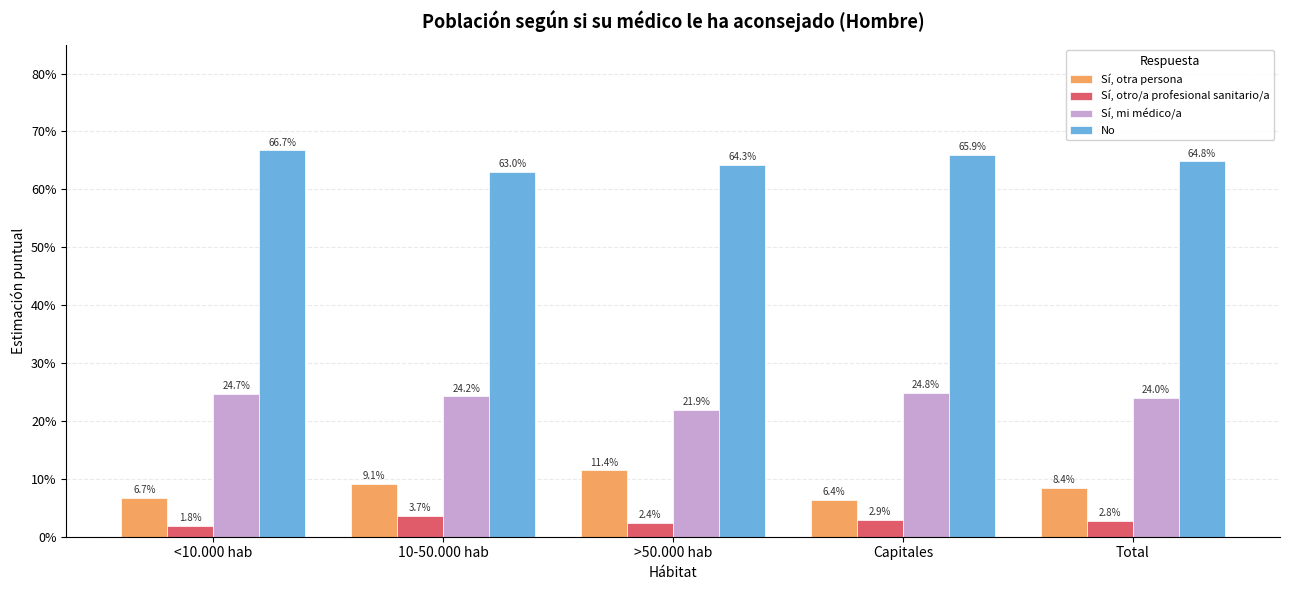

List the labels in order of Sí, otro/a profesional sanitario/a value, largest first.

10-50.000 hab, Capitales, Total, >50.000 hab, <10.000 hab